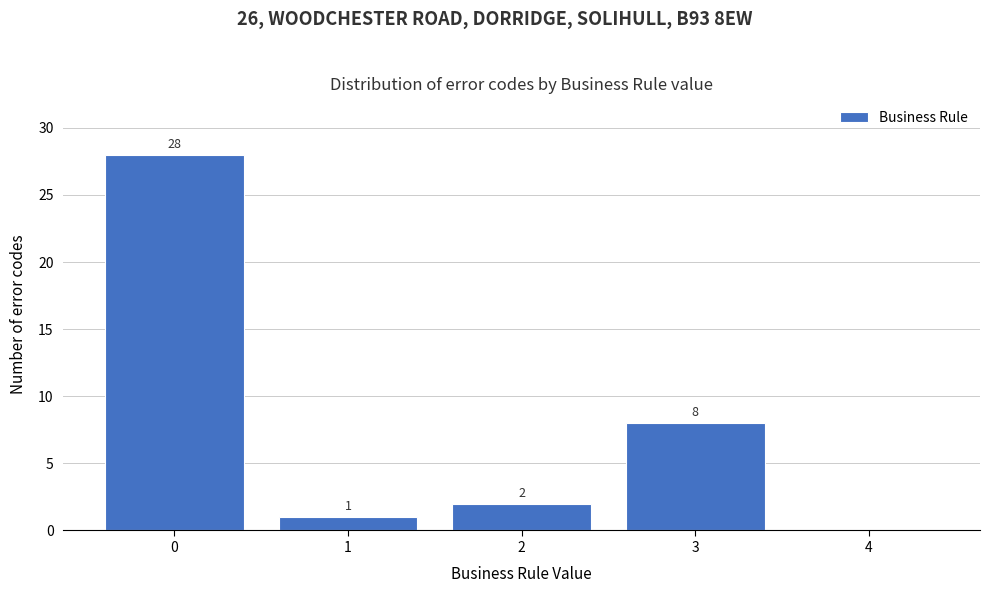

Which range on the x-axis has the tallest bar?

-0.5 to 0.5